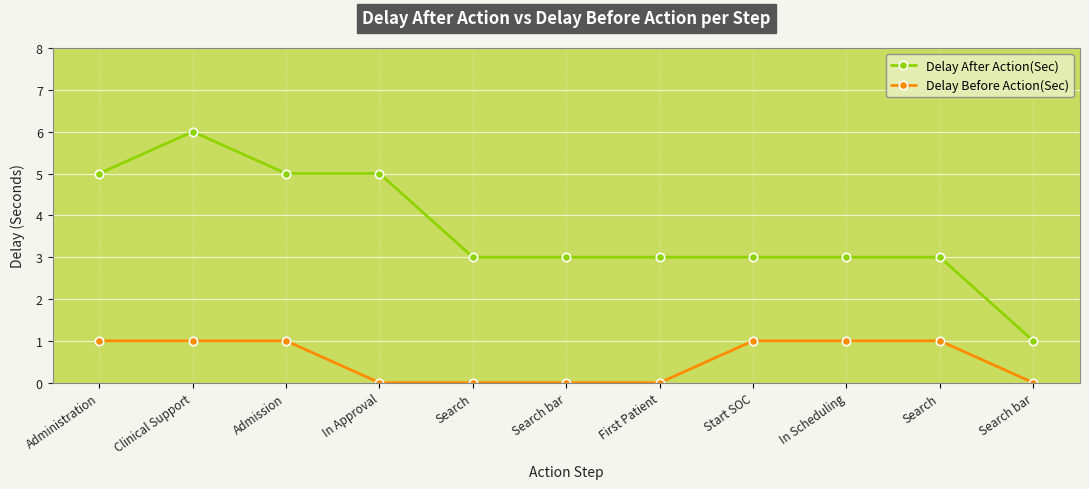

Which series changed the most between In Approval and Search bar?

Delay After Action(Sec)